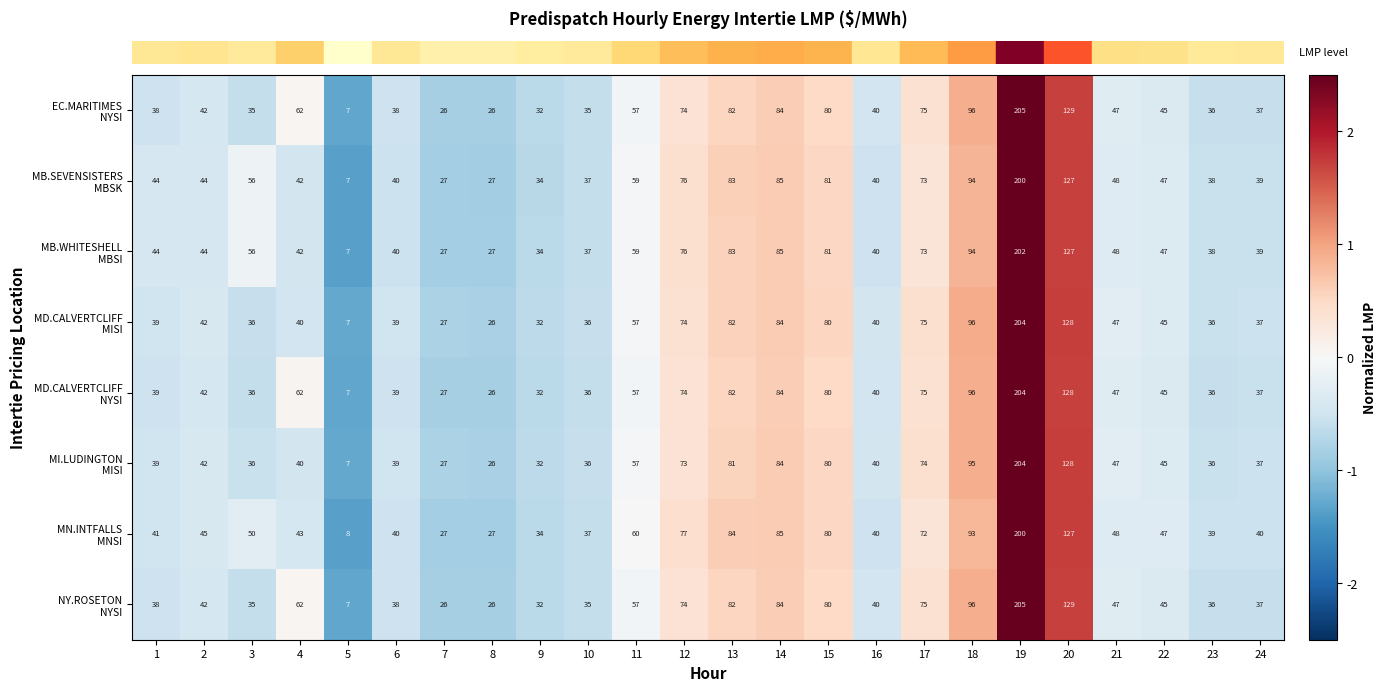

At which category is the sum across all series the highest?

19